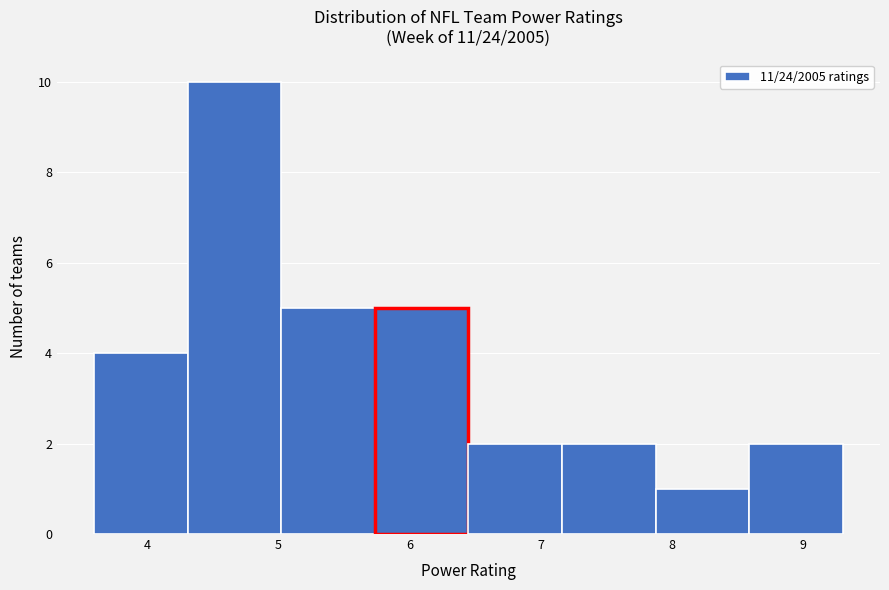

Which range on the x-axis has the tallest bar?

4.3 to 5.0